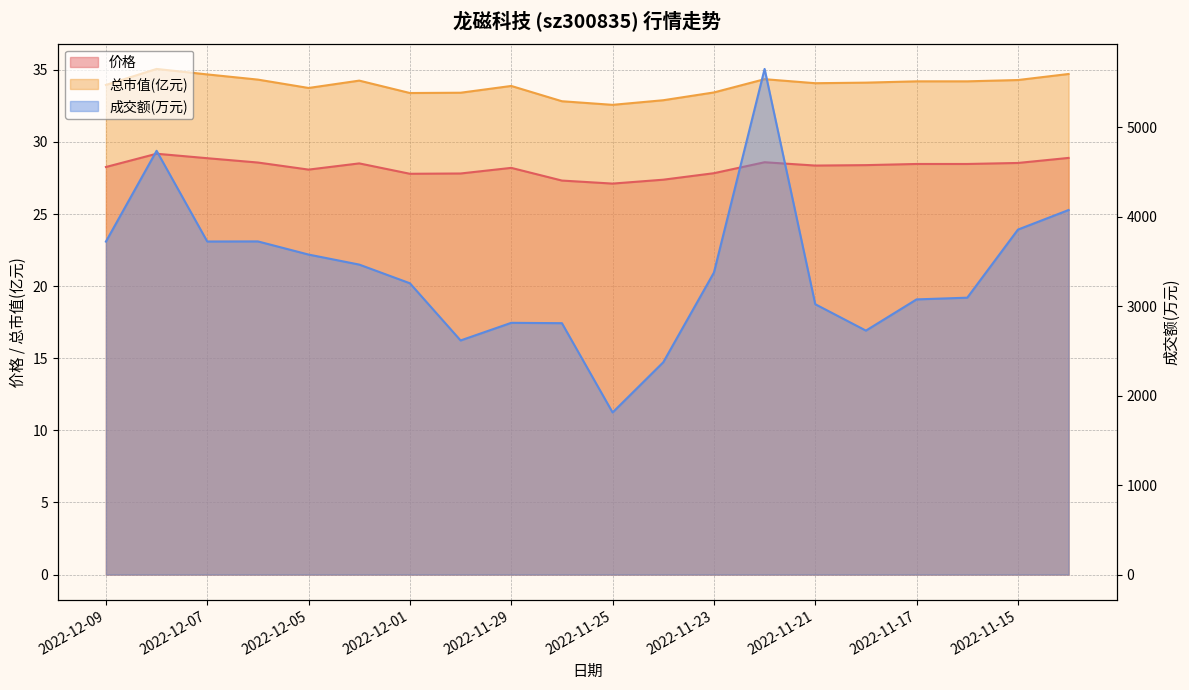

Reading right to left, extract all data points from this chart.

价格 (line): 28.9	28.5	28.5	28.5	28.4	28.4	28.6	27.8	27.4	27.1	27.3	28.2	27.8	27.8	28.5	28.1	28.6	28.9	29.2	28.3
总市值(亿元) (line): 34.7	34.3	34.2	34.2	34.1	34.1	34.4	33.4	32.9	32.6	32.8	33.9	33.4	33.4	34.2	33.7	34.3	34.7	35.1	34.0
成交额(万元) (line): 4075.0	3856.0	3095.0	3076.0	2727.0	3022.0	5652.0	3376.0	2373.0	1812.0	2810.0	2814.0	2617.0	3256.0	3465.0	3577.0	3724.0	3723.0	4737.0	3722.0